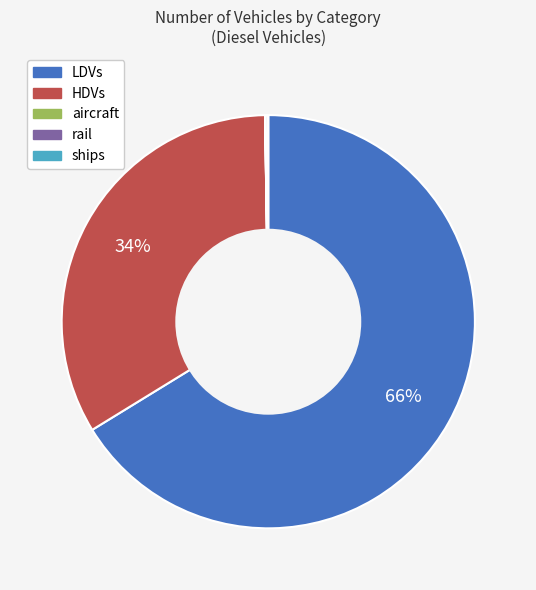

To the nearest percent, what percentage of the pie is LDVs?

66%